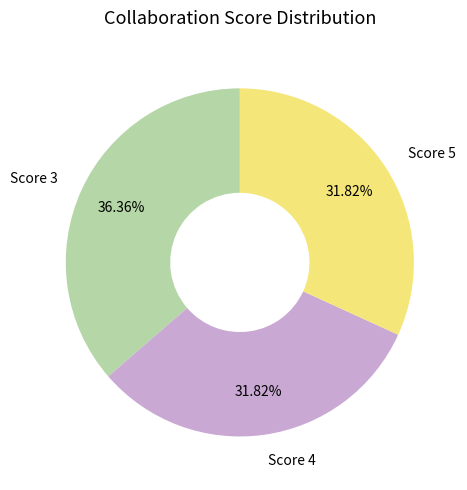

Does Score 4 represent more than half of the total?

No